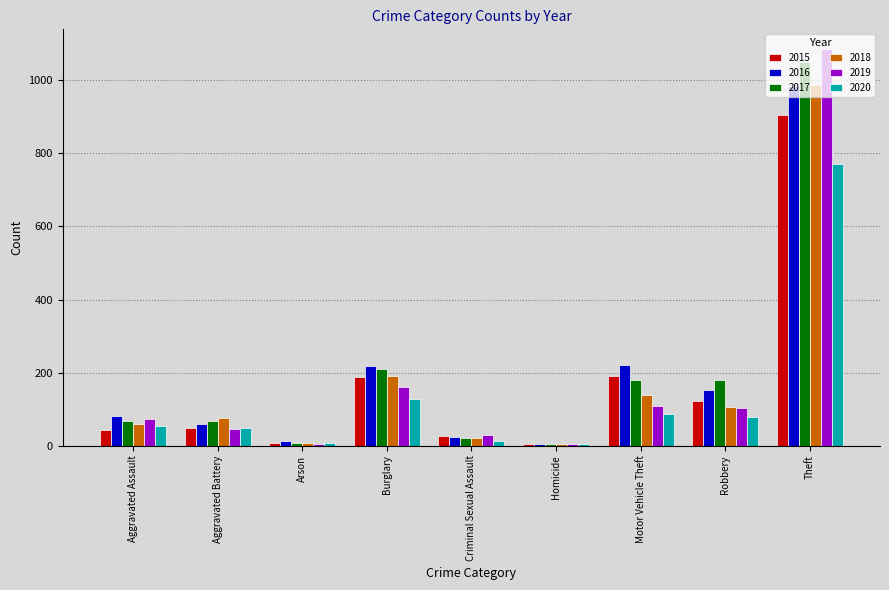

Does the chart contain stacked bars?

No